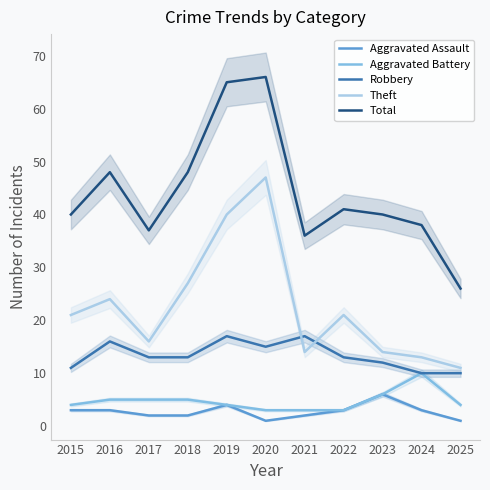

True or false: Robbery and Total intersect in this chart.

False